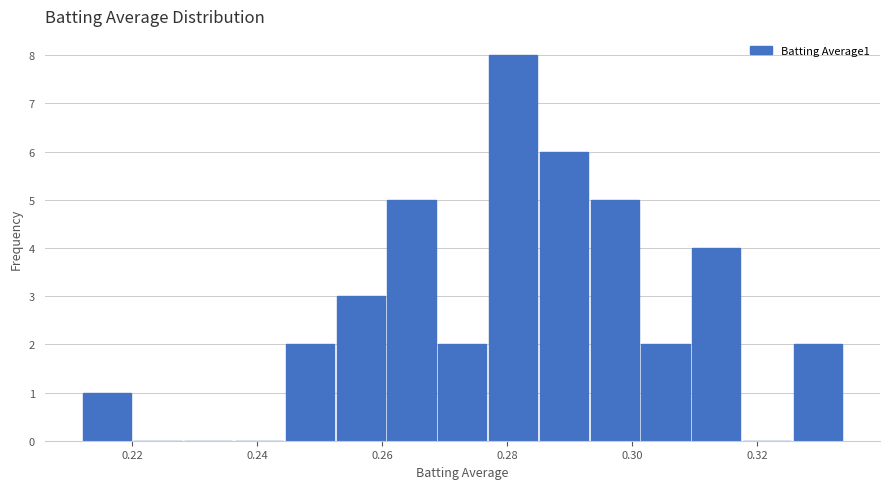

What is the height of the bar covering 0.302 to 0.310 on the x-axis? Neither the bar edges nor the heights are printed on the chart, so give them approximately, as read against the axes.

2